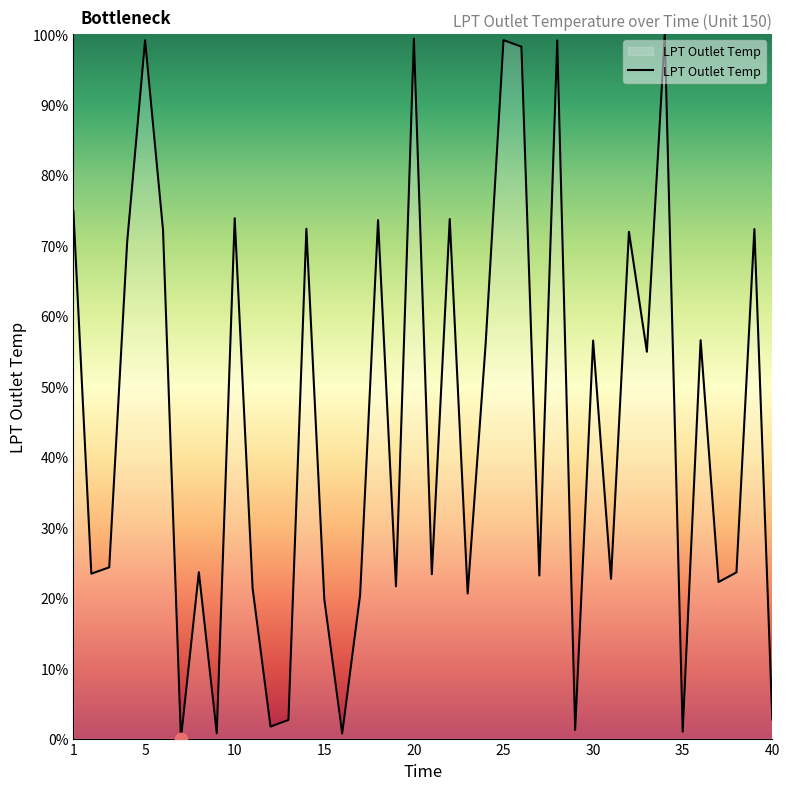

What is the difference between the maximum and minimum values?

100.0